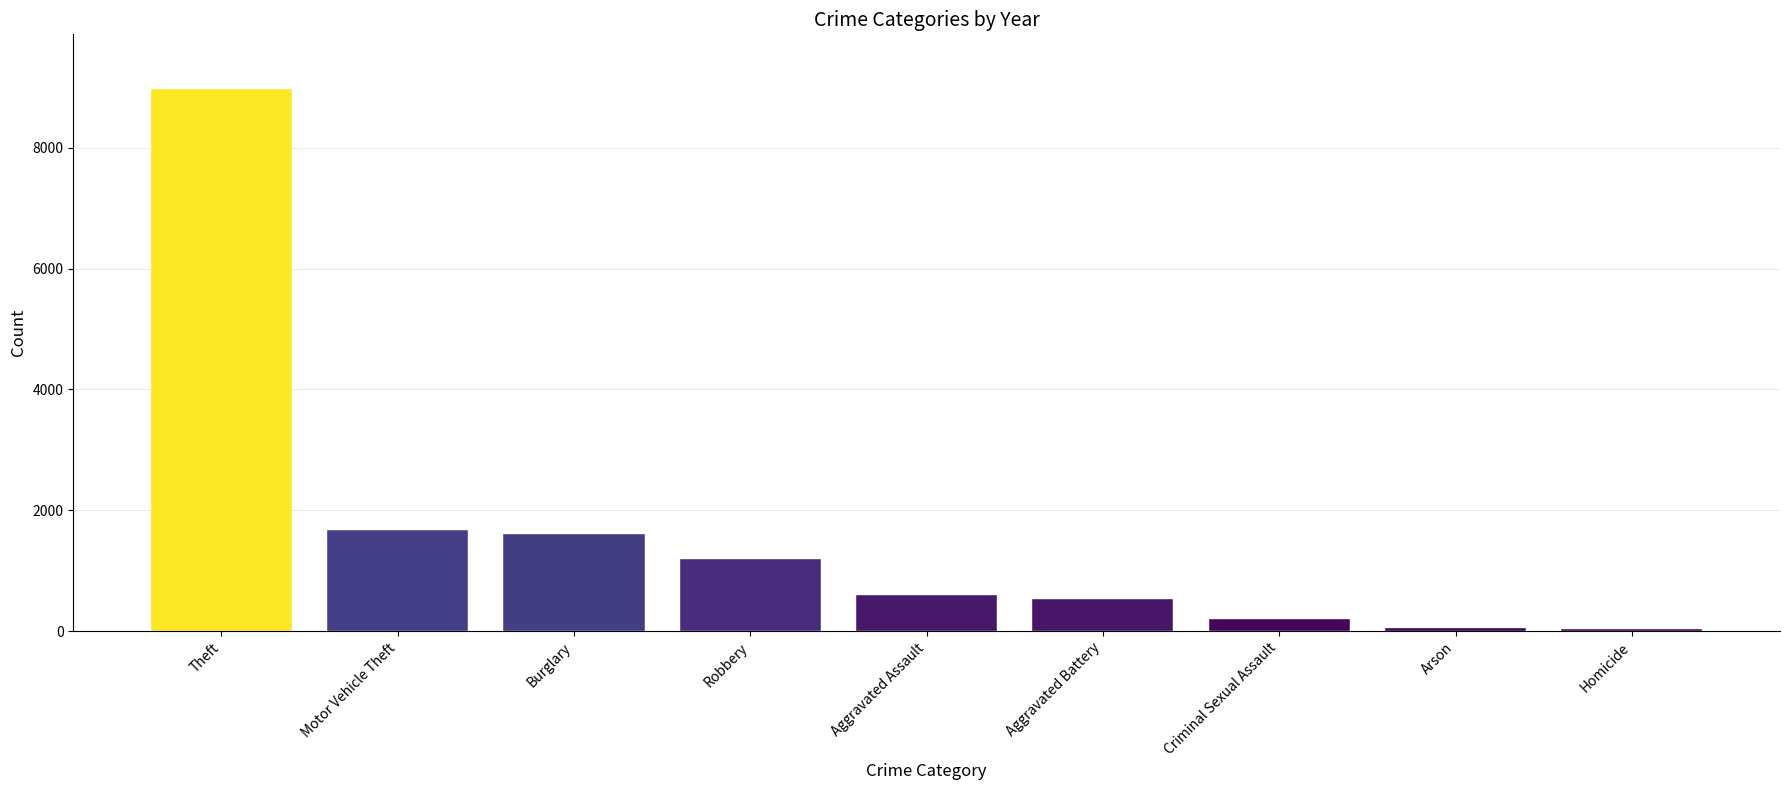

Is it true that the value at Burglary is 2562?

False